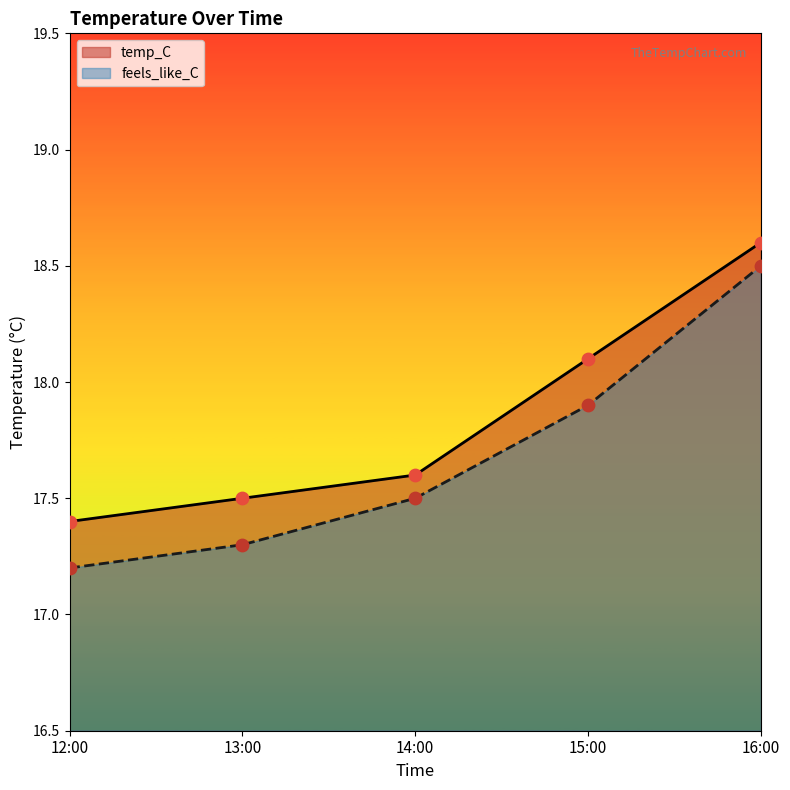

What is the total value across all series at 13:00?

34.8